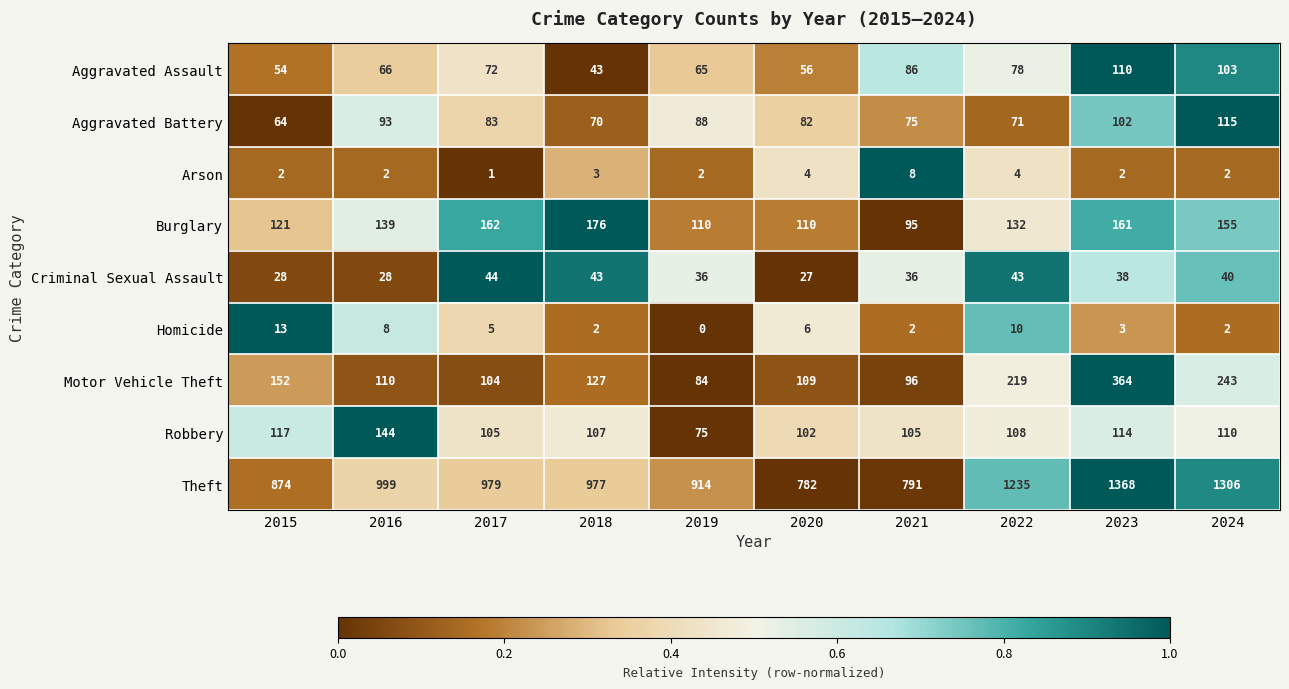

The Burglary series shows 69 at 2024. True or false?

False